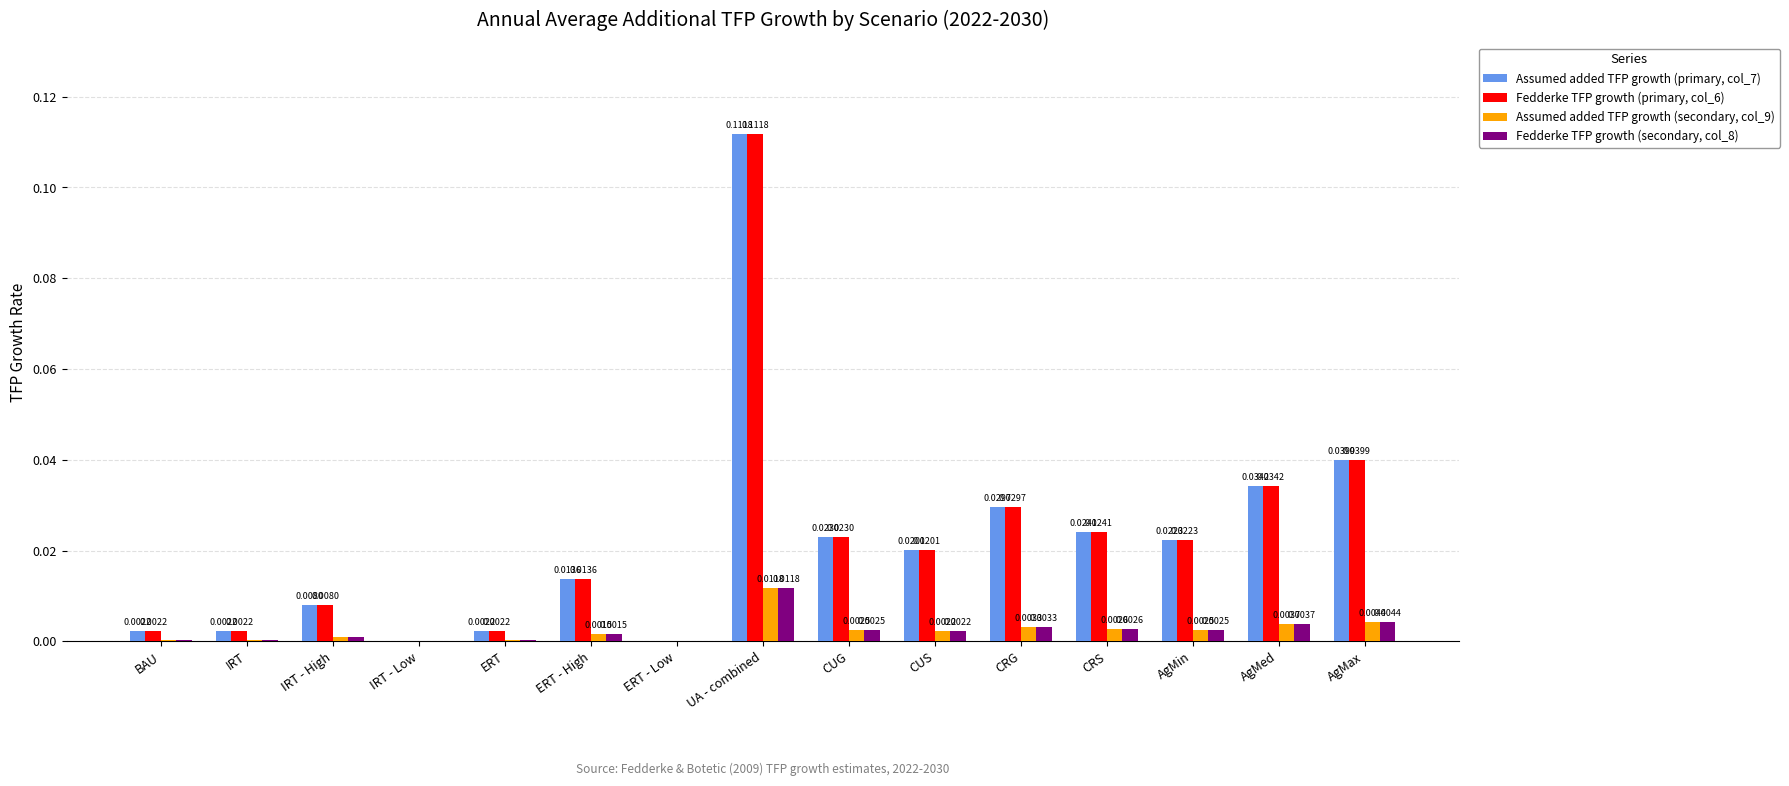

At which category is the sum across all series the highest?

UA - combined